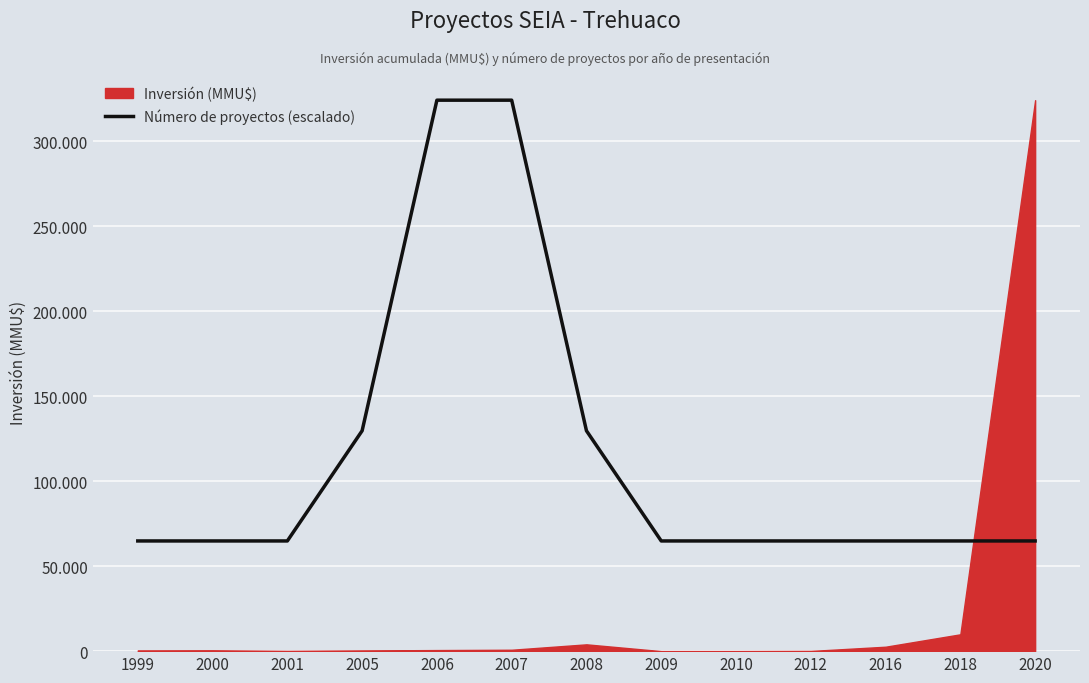

Is it true that the value at 2000 is 23367?

False